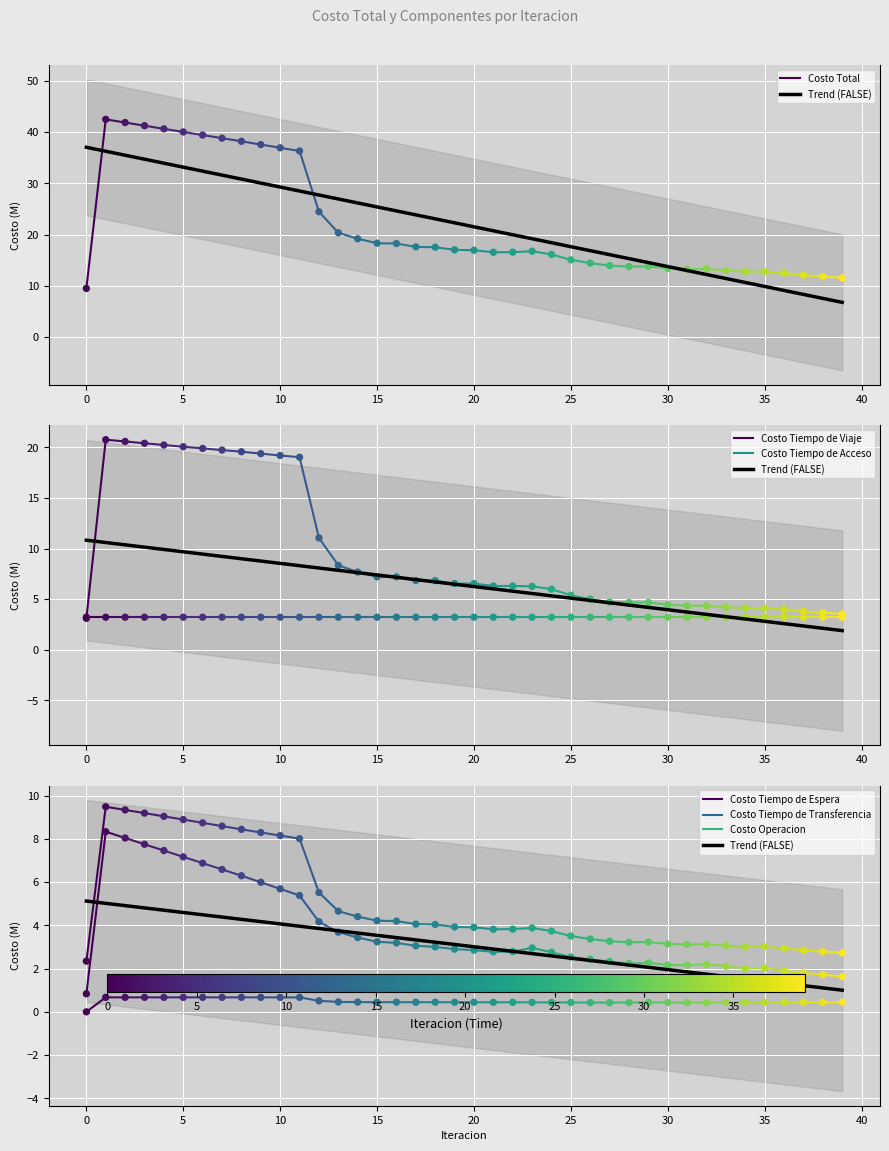

Which series has the widest spread of Y values?

Costo Total